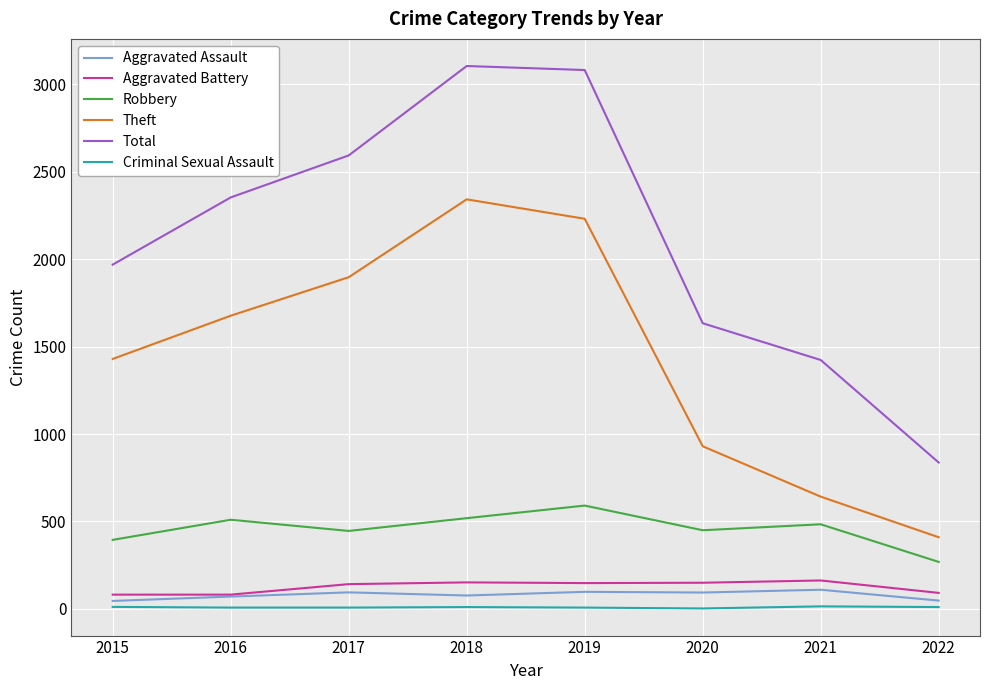

The Theft series shows 765 at 2016. True or false?

False